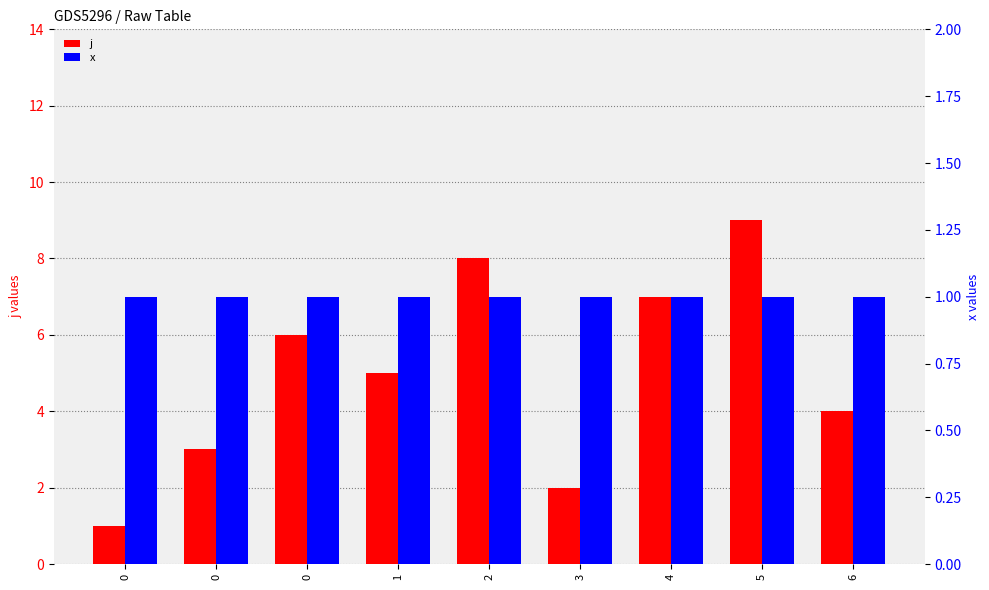

Does the chart contain stacked bars?

No